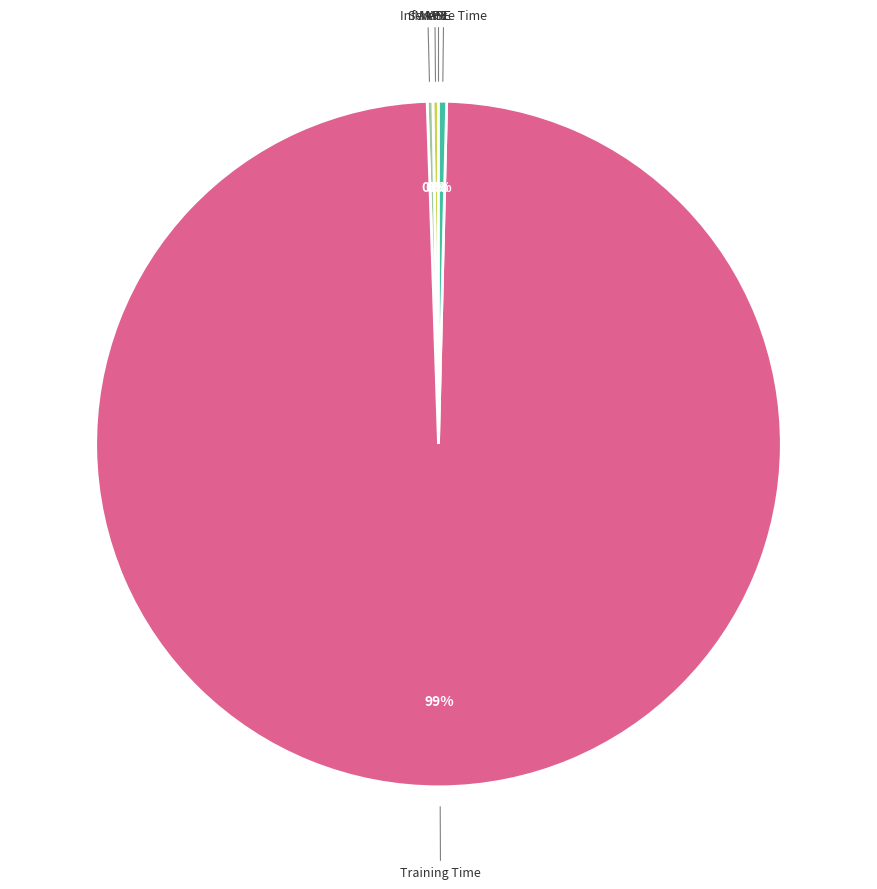

To the nearest percent, what is the average slice percentage?

20%